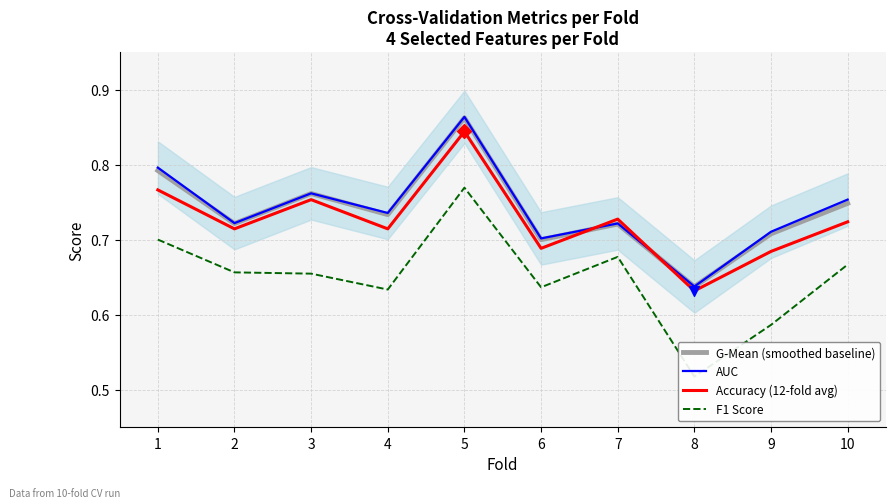

At how many categories does at least one series exceed 0?

10